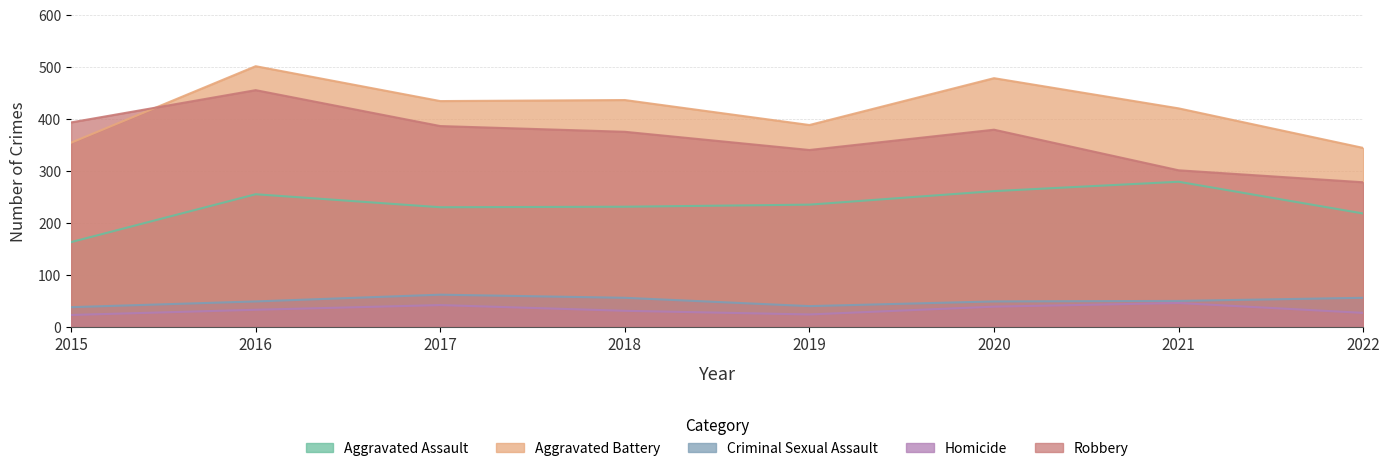

Which series changed the most between 2016 and 2021?

Robbery